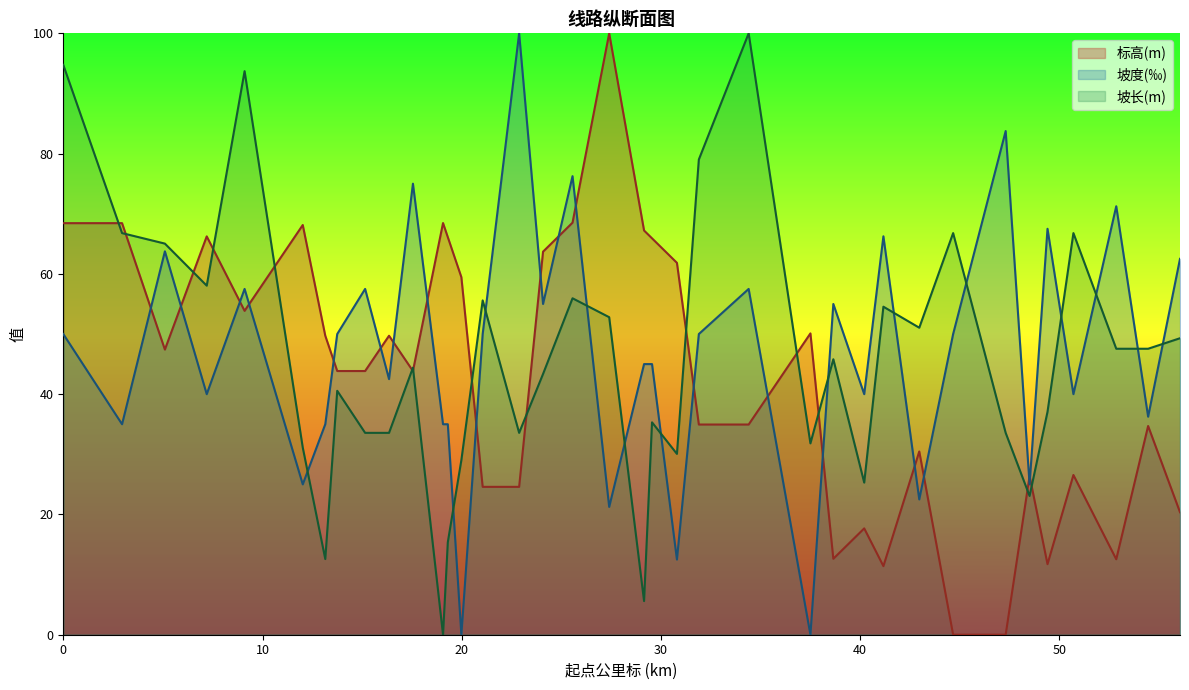

Does the chart have visible grid lines?

No